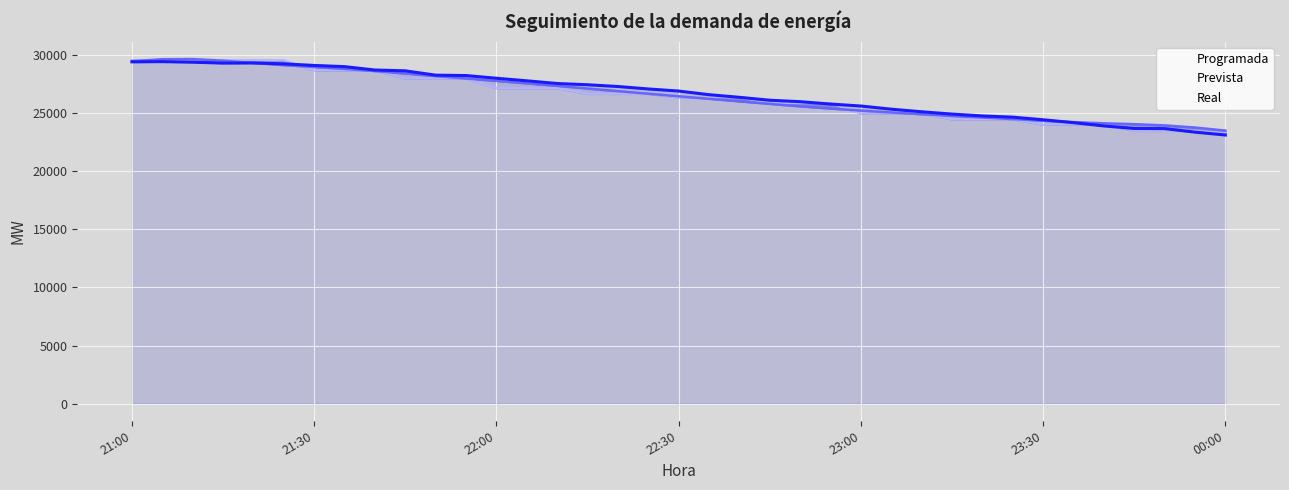

What position from the left is 2023-01-02 22:50?

23